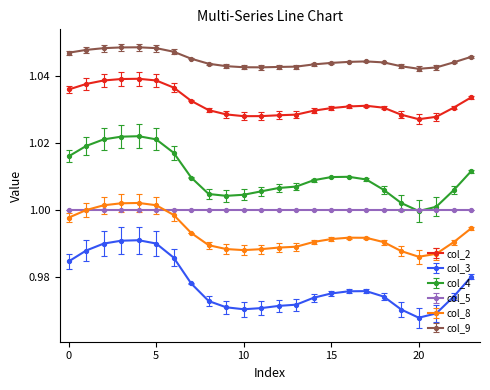

How many lines are shown in the chart?

6